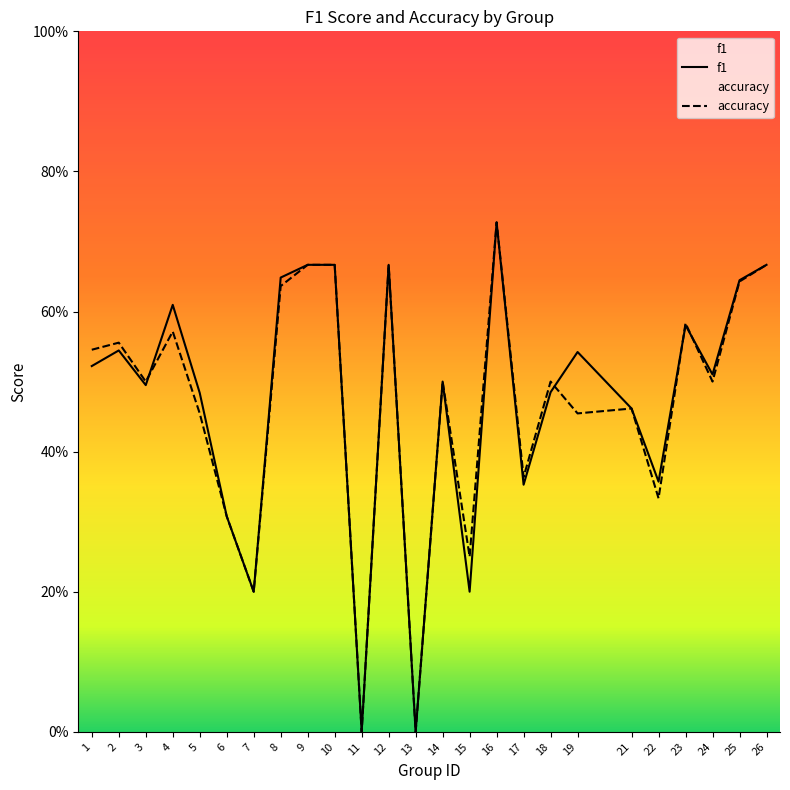

How many positive values does the f1 series have?

23